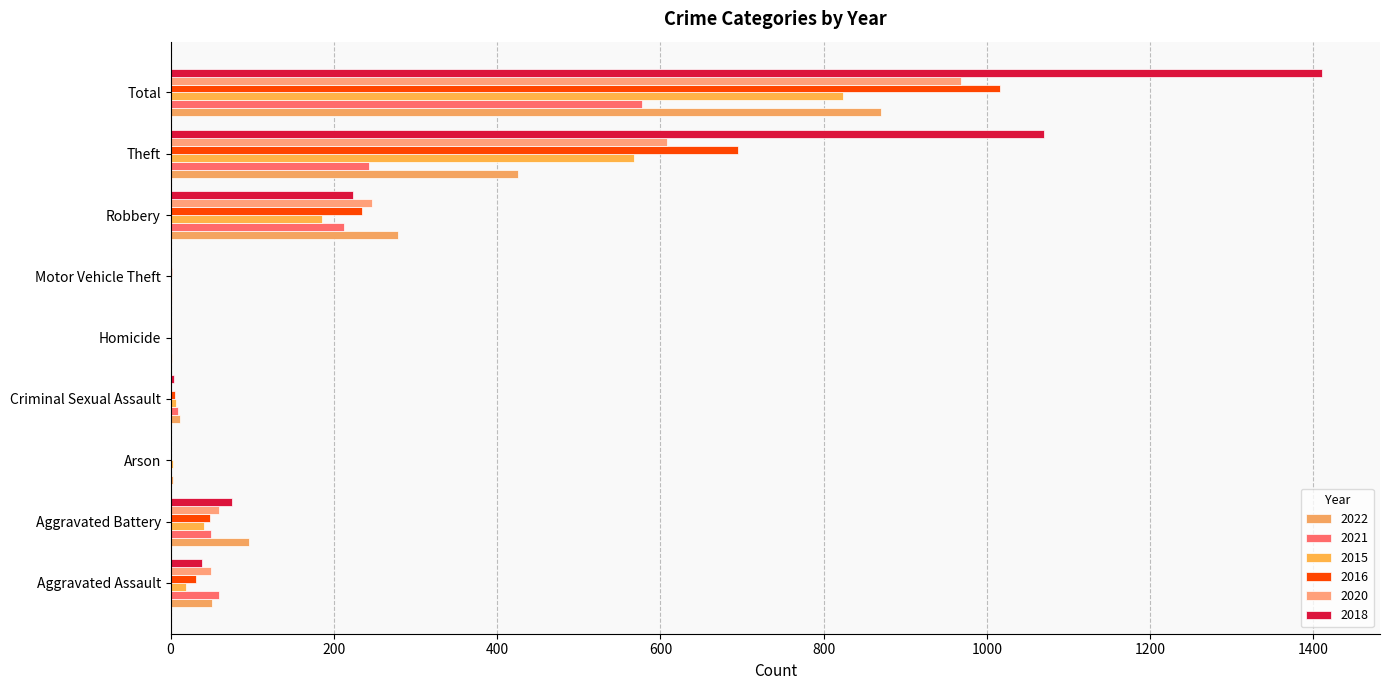

How many bars are there in total?

54